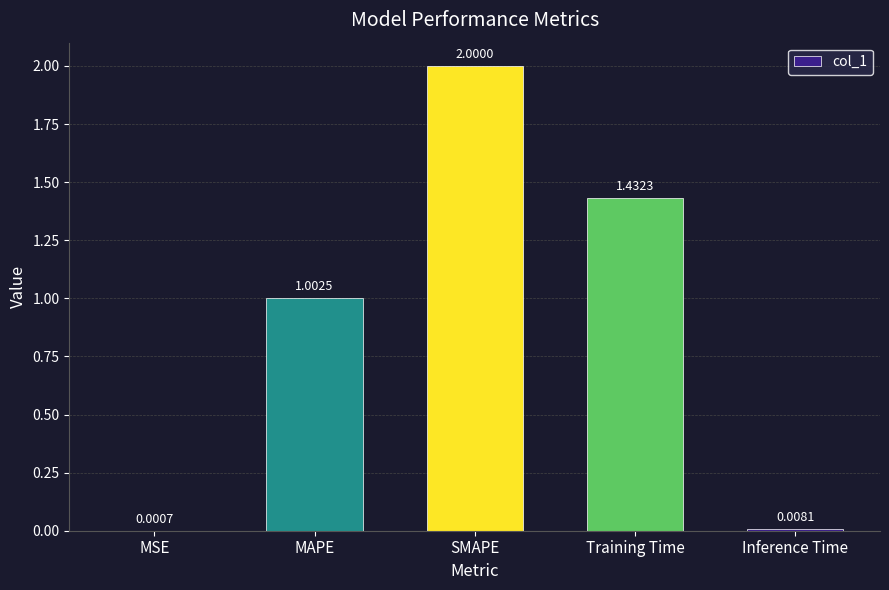

At which category does the chart reach its peak across all series?

SMAPE